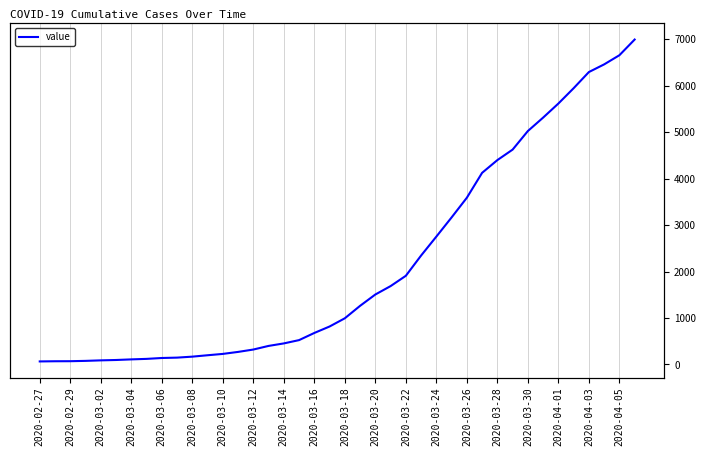

Is it true that the value at 23 is 573?

False